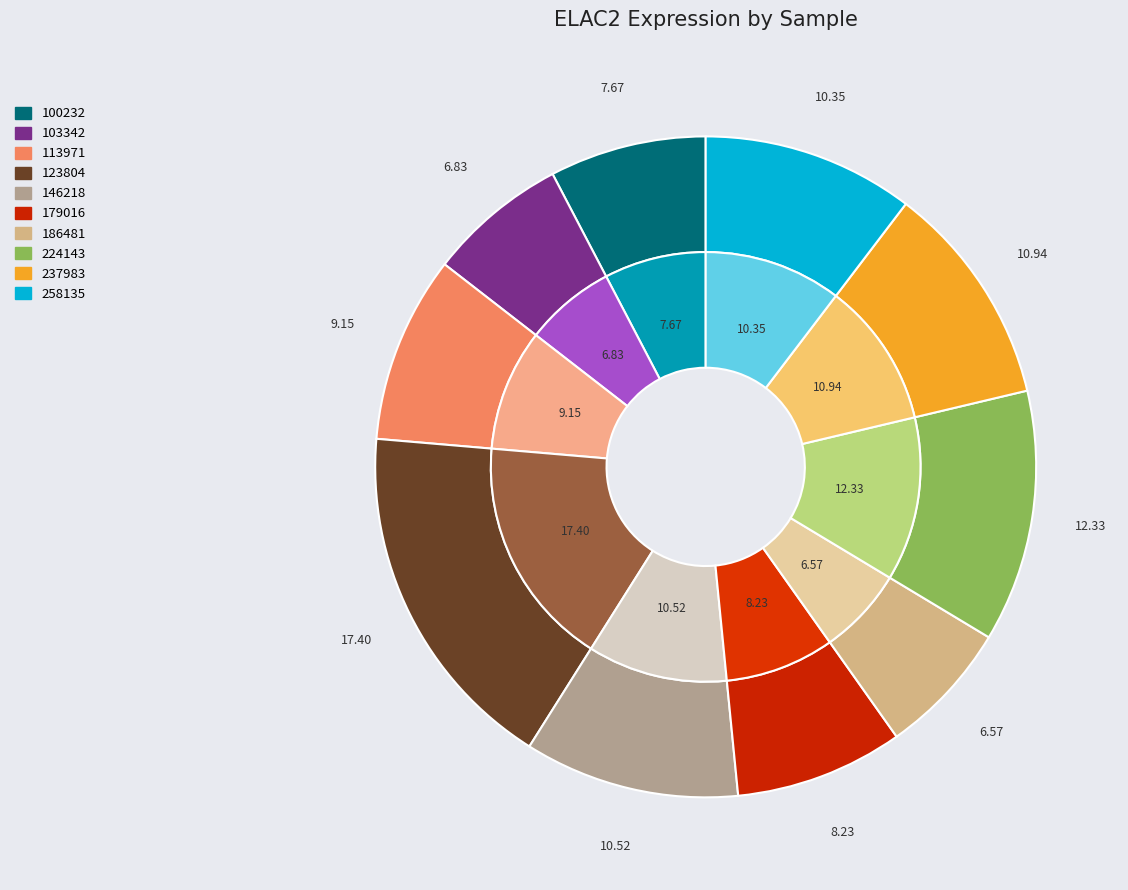

To the nearest percent, what portion does 146218 represent?

11%